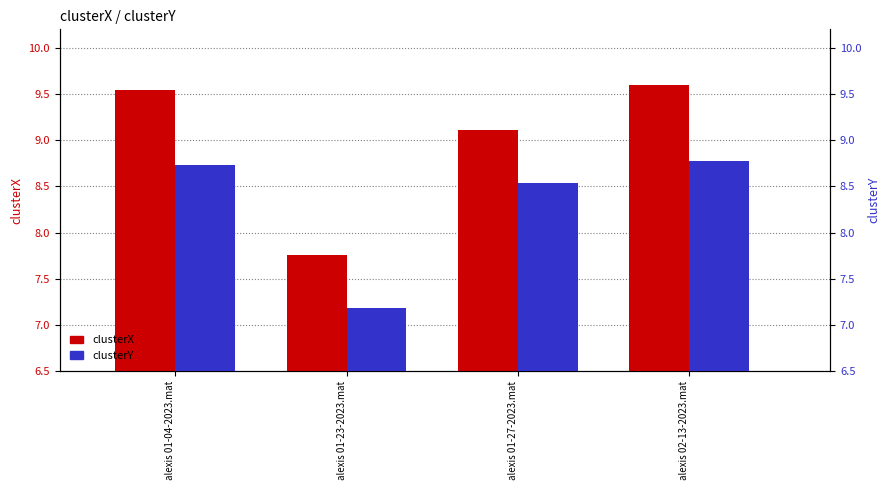

How many data points does each series have?

4